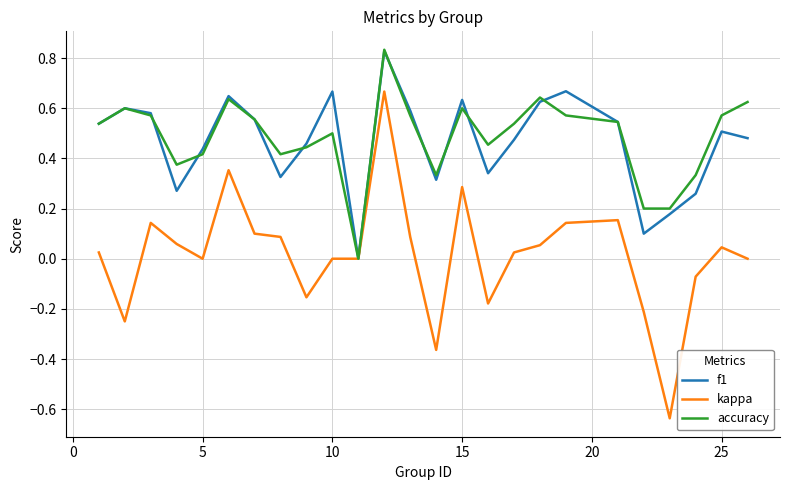

Which series has the largest range (max minus min)?

kappa